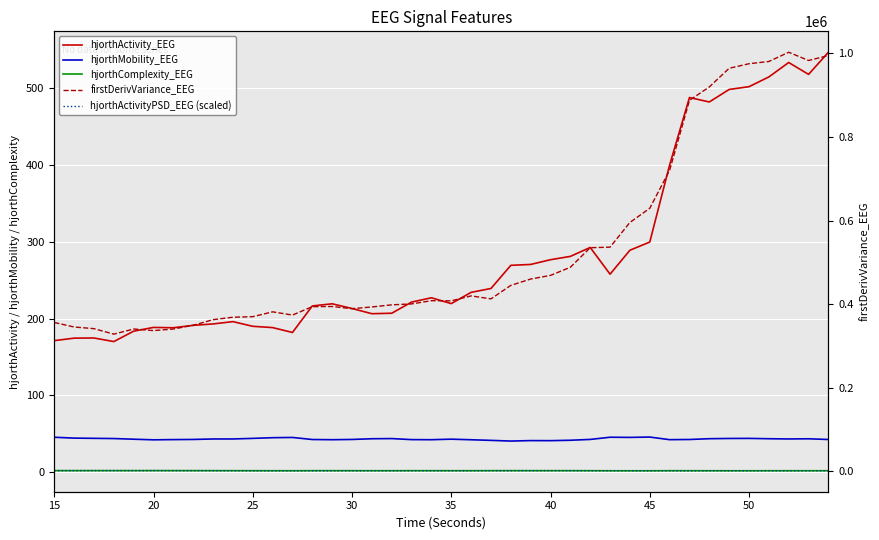

Which has a higher value, 10 or 55?

55